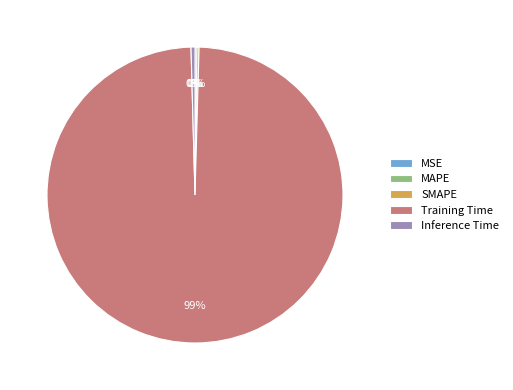

Is it true that Training Time is 93% of the pie?

False